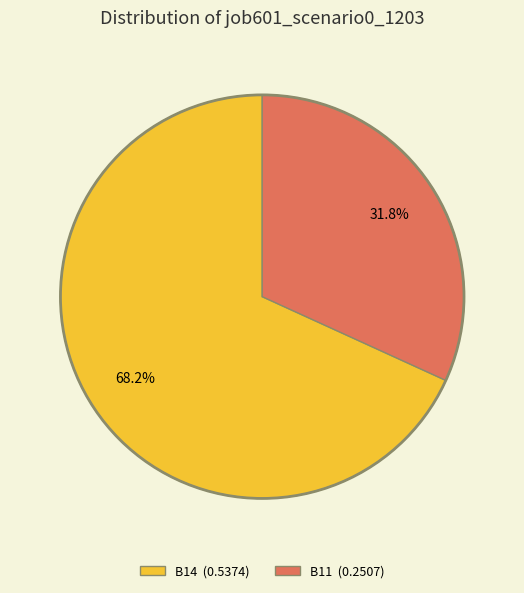

Which category has the smallest portion of the pie?

B11 (0.2507)